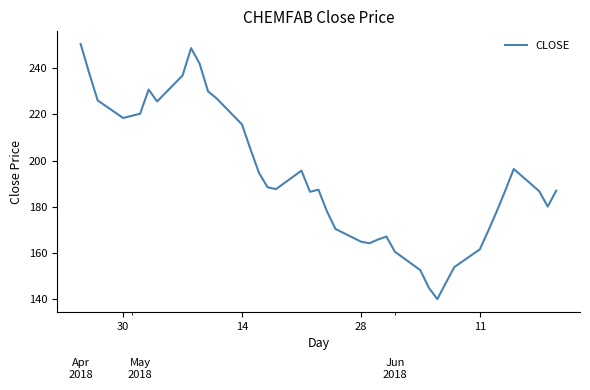

True or false: the data shows 115.4 at 39.

False